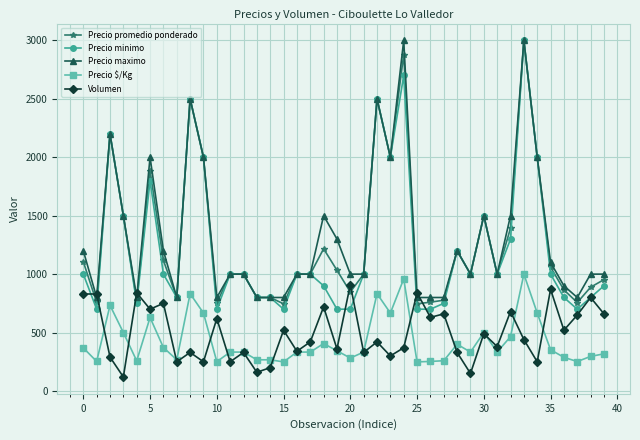

True or false: Precio $/Kg and Precio promedio ponderado cross at least once.

False